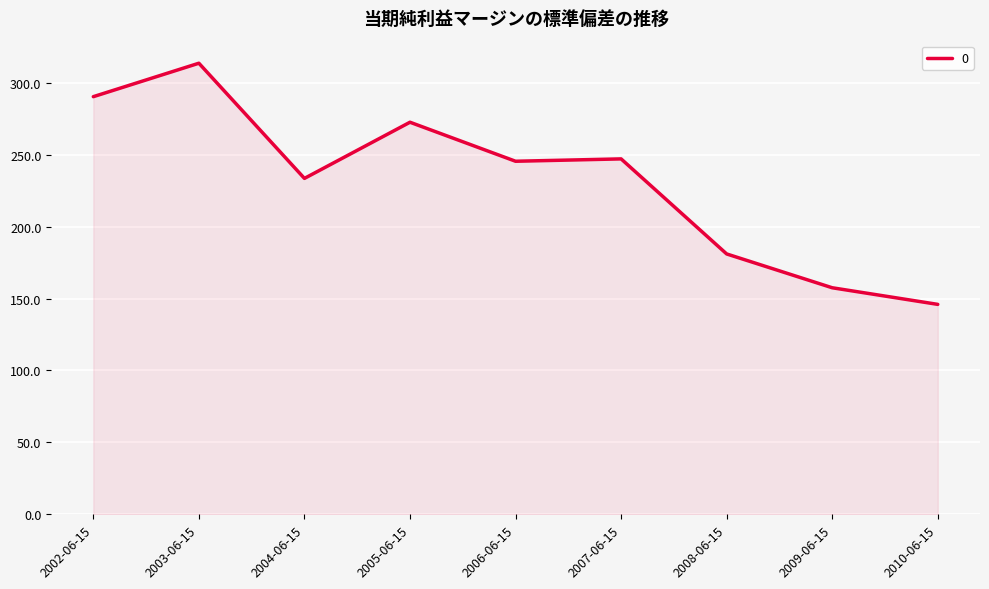

Is it true that the value at 2002-06-15 is 154.9?

False